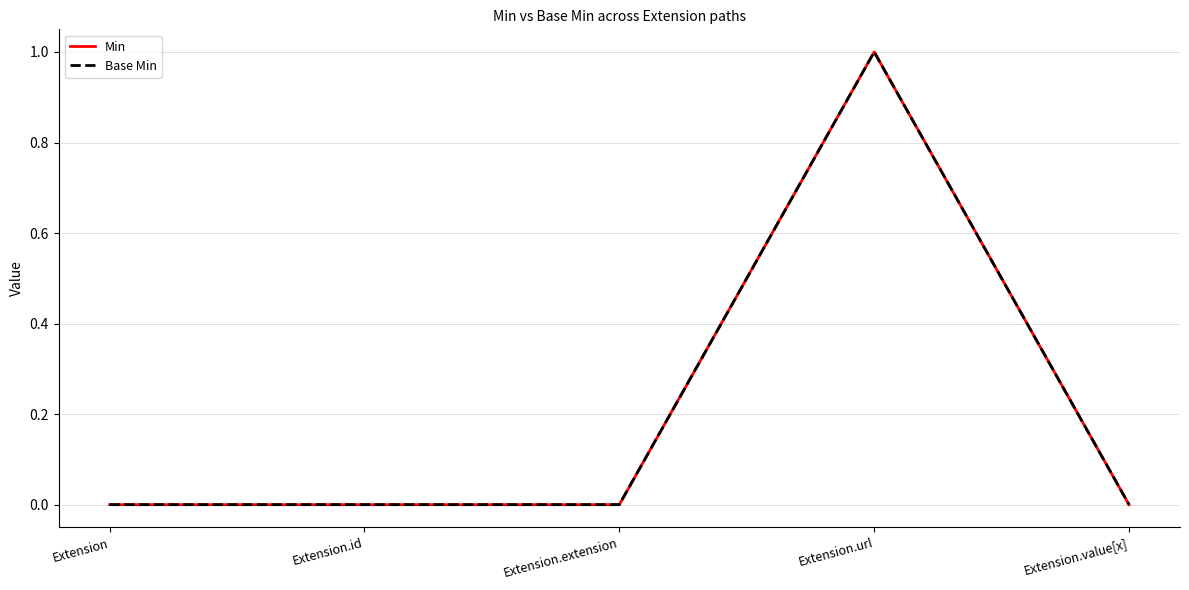

The Min series shows 1 at Extension. True or false?

False